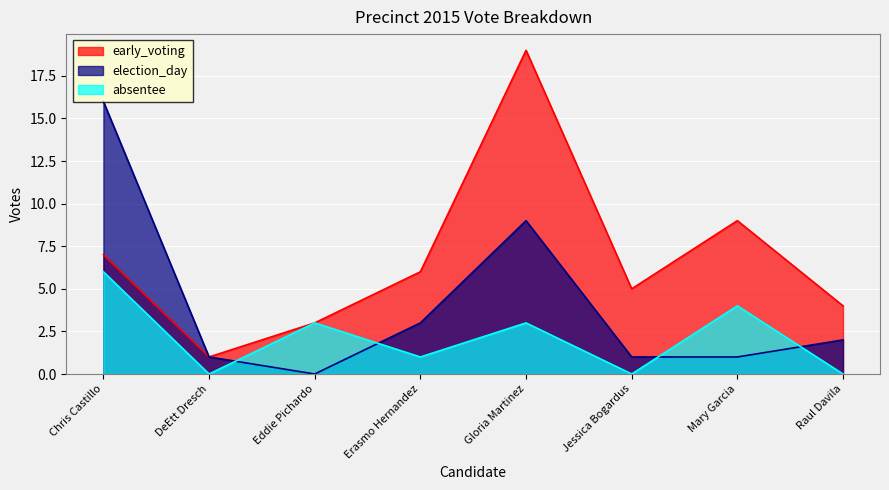

True or false: absentee and early_voting cross at least once.

False